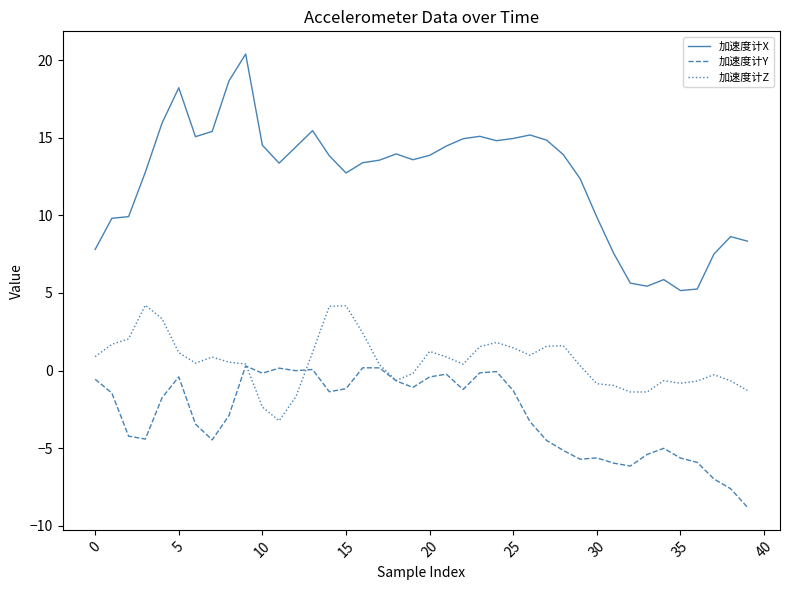

True or false: 加速度计X and 加速度计Y intersect in this chart.

False